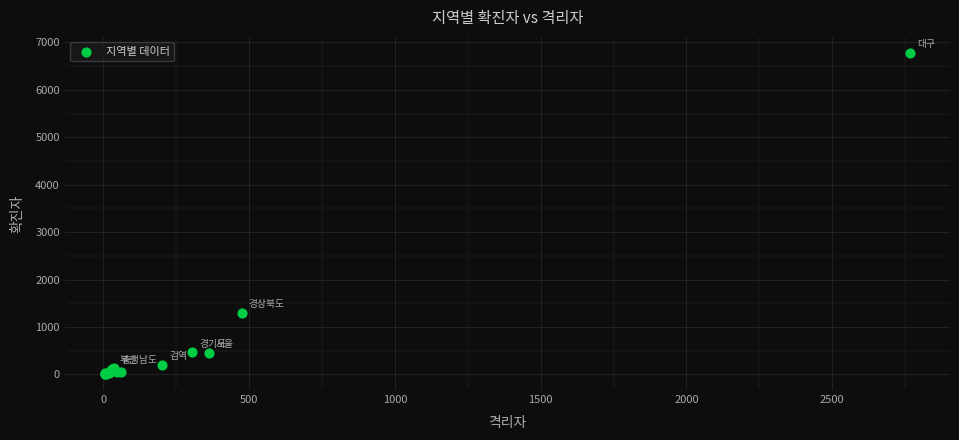

What Y value in the scatter plot is closest to 3394?

1298